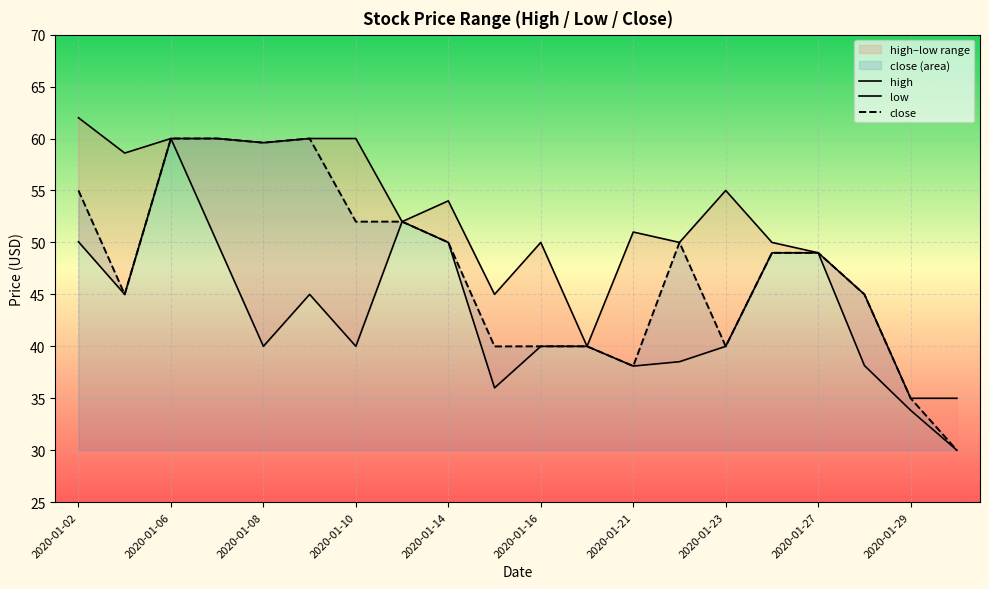

Rank the series by their maximum value, from highest to lowest.

high, low, close